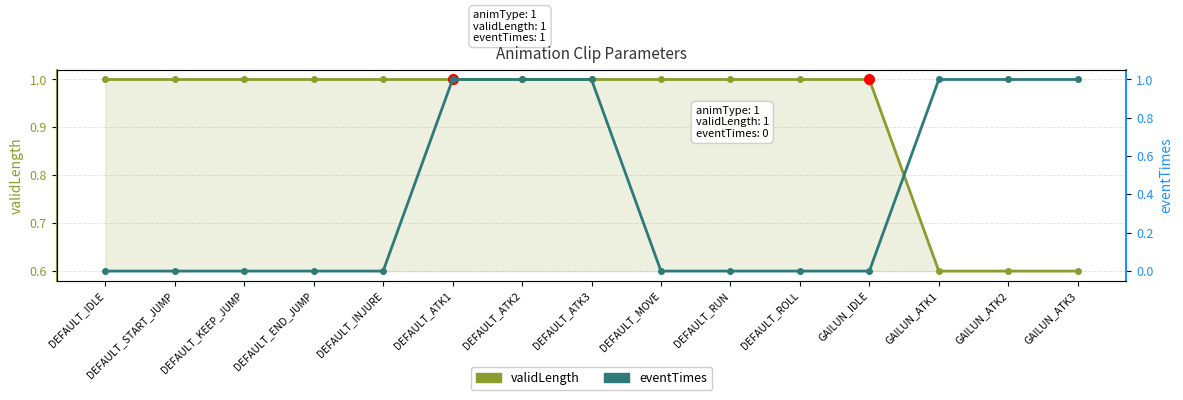

What are all the series names shown in the legend?

validLength, eventTimes